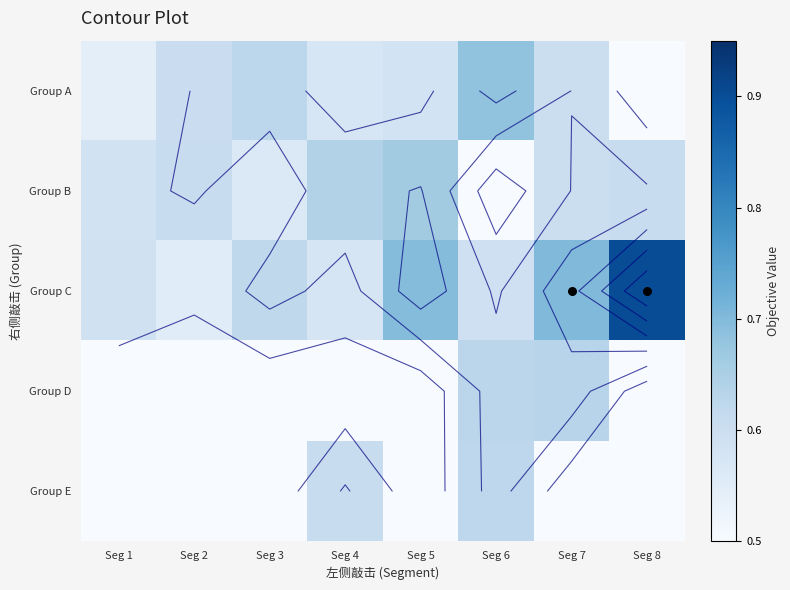

The Group C series shows 0.2 at Seg 1. True or false?

False